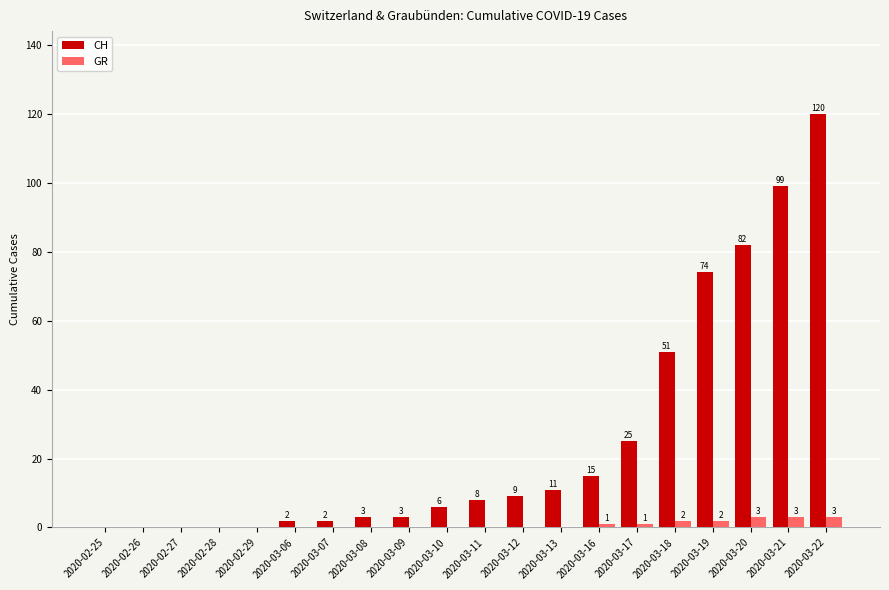

What are all the series names shown in the legend?

CH, GR